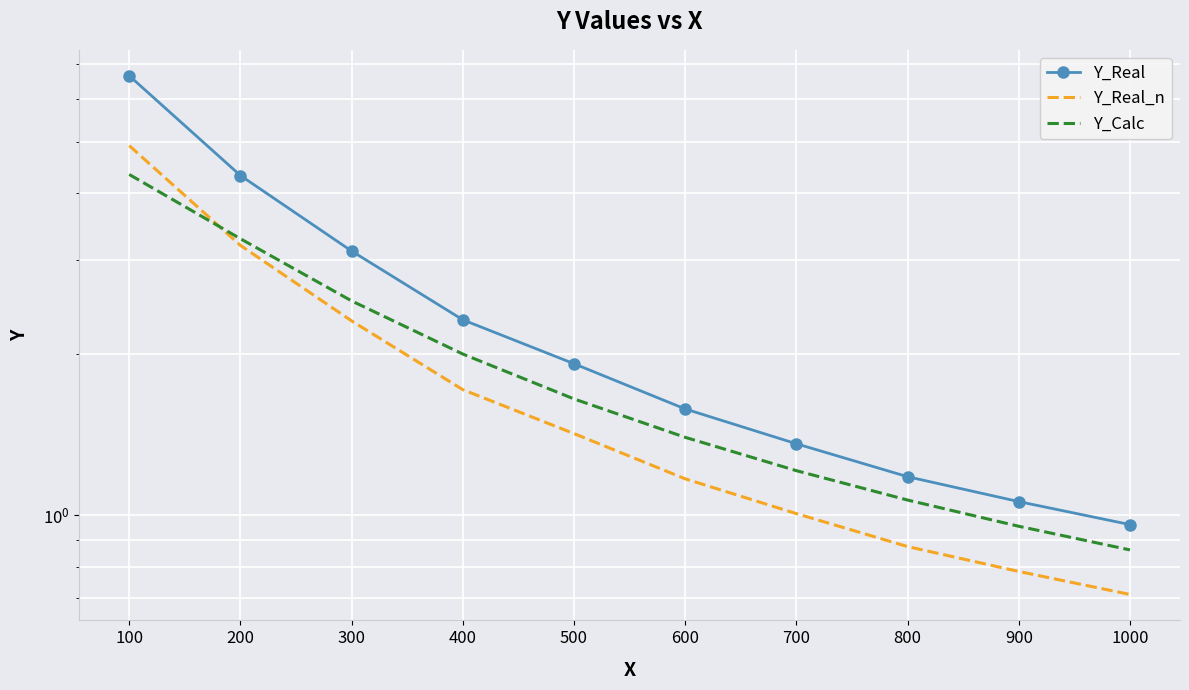

What is the sum of all Y_Real values?

24.5